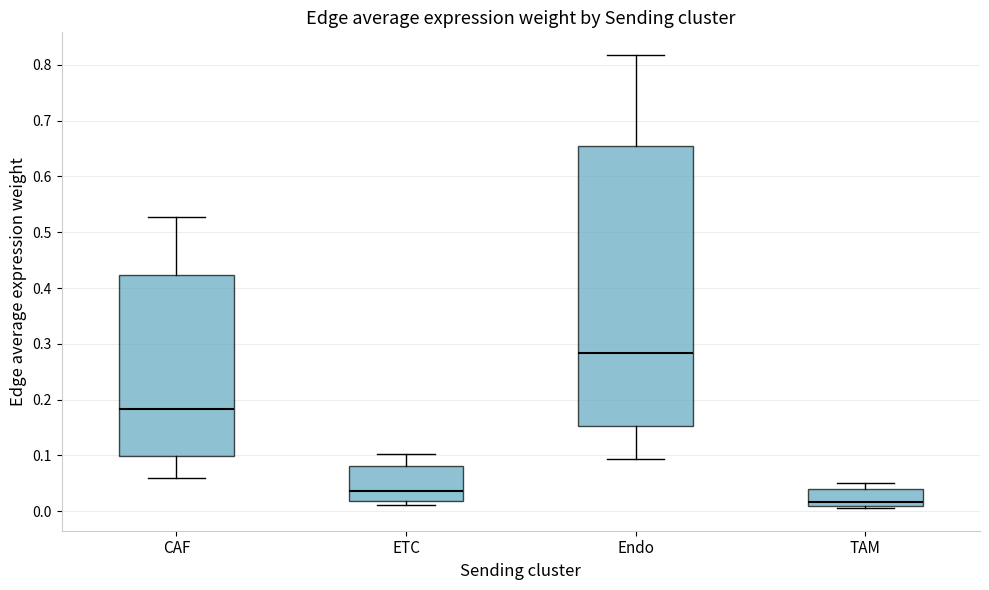

Reading left to right, read every box against the y-axis: the position of its median line, the range the box covers, and the ends of its whiskers. The values are not printed on the chart, so give them approximately, as read against the axis.

CAF: median 0.18, box 0.10 to 0.42, whiskers 0.06 to 0.53
ETC: median 0.04, box 0.02 to 0.08, whiskers 0.01 to 0.10
Endo: median 0.28, box 0.15 to 0.66, whiskers 0.09 to 0.82
TAM: median 0.02, box 0.01 to 0.04, whiskers 0.01 (just below the box's lower edge) to 0.05